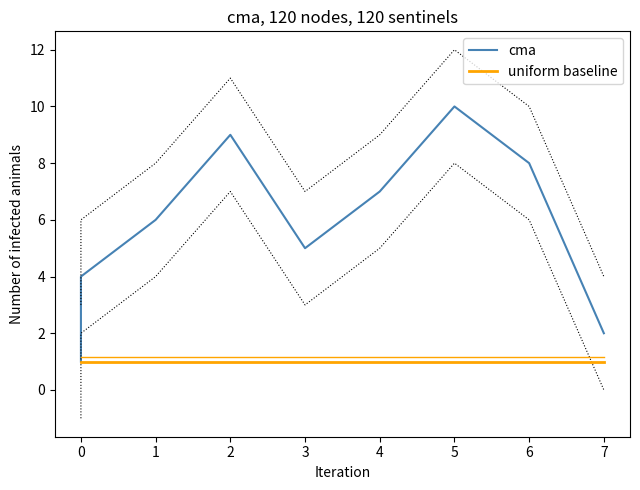

At how many categories does at least one series exceed 3?

7